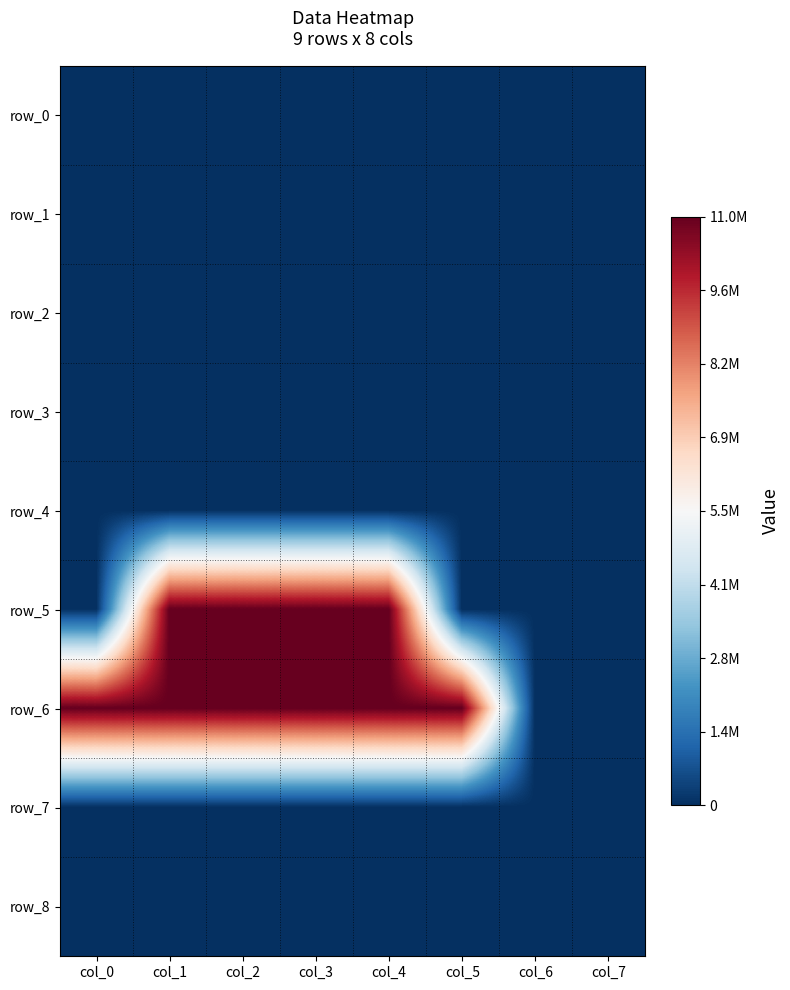

Is it true that row_5 equals 6192586 at col_2?

False